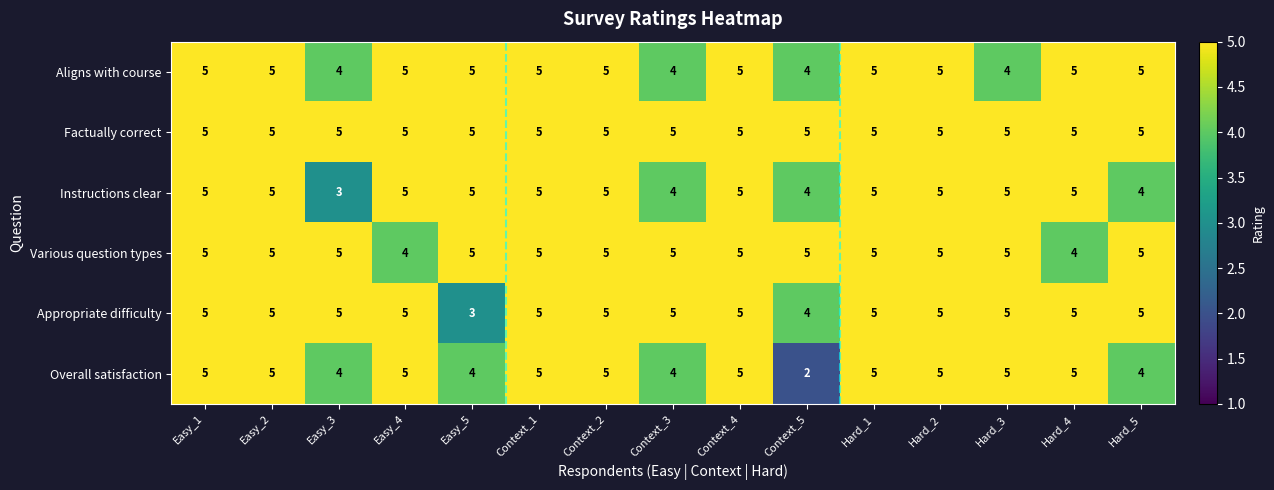

The Various question types series shows 5 at Easy_5. True or false?

True